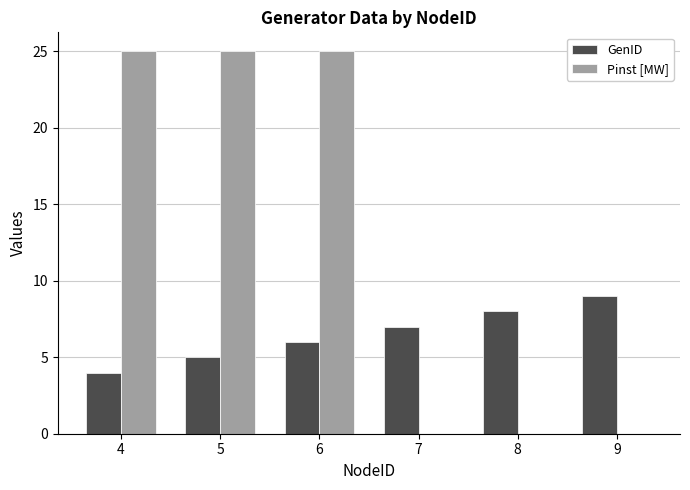

The Pinst [MW] series shows 10 at 5. True or false?

False